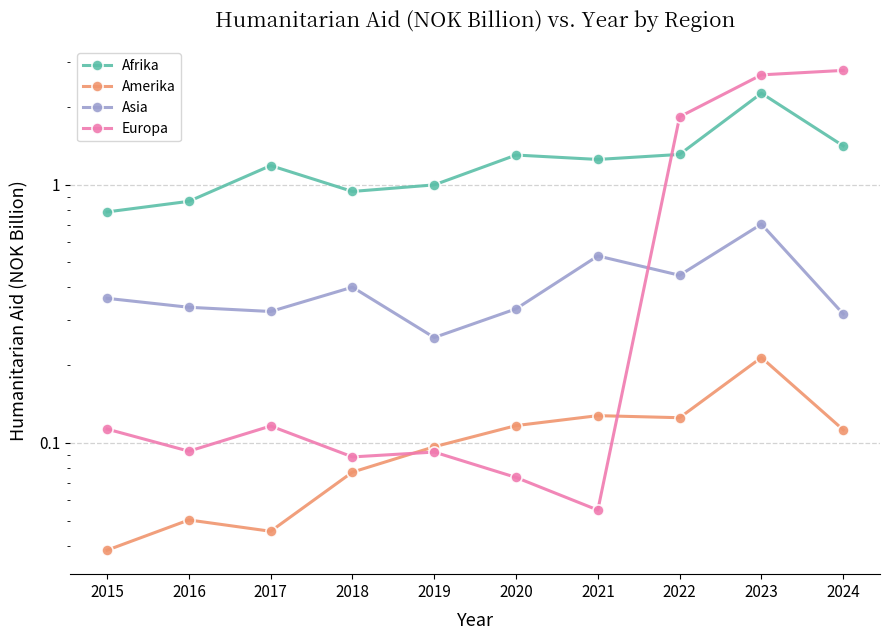

How many times do Europa and Afrika cross each other?

1